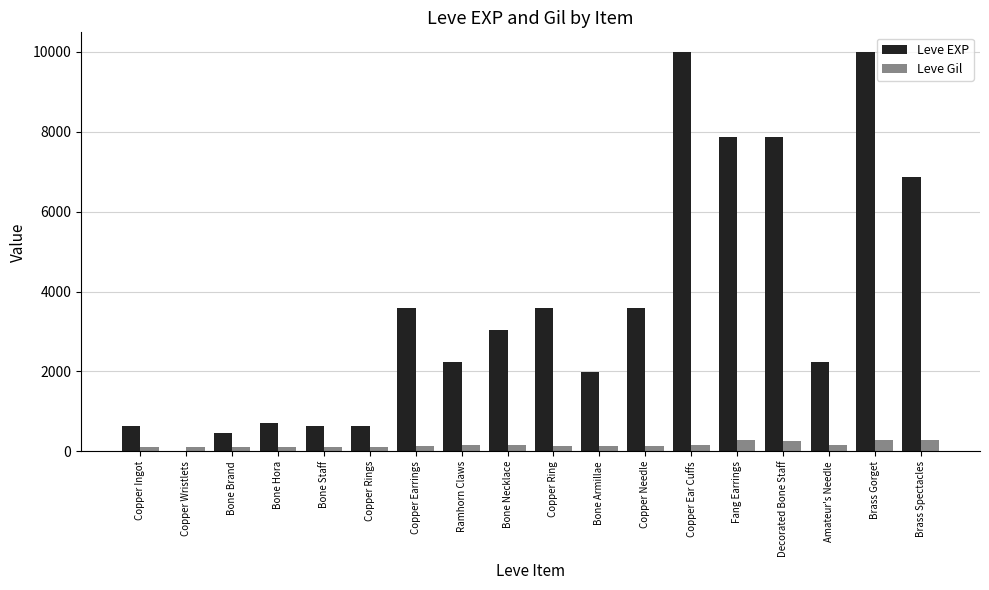

What is the maximum value for Leve Gil?

293